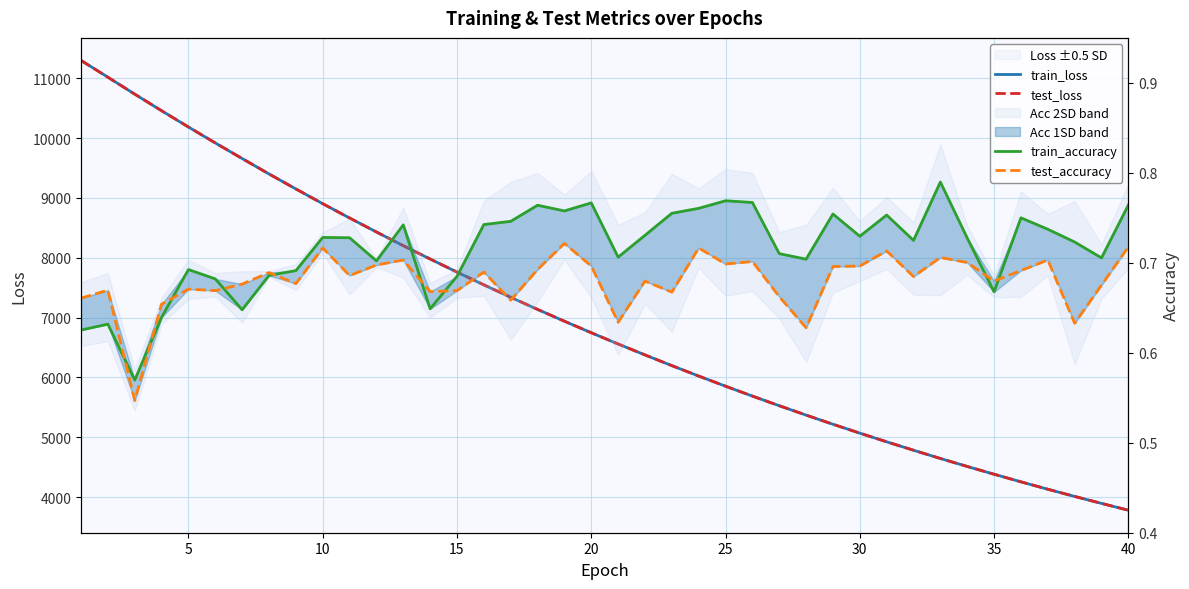

Is the value of test_accuracy at 19 greater than the value of test_loss at 10?

No